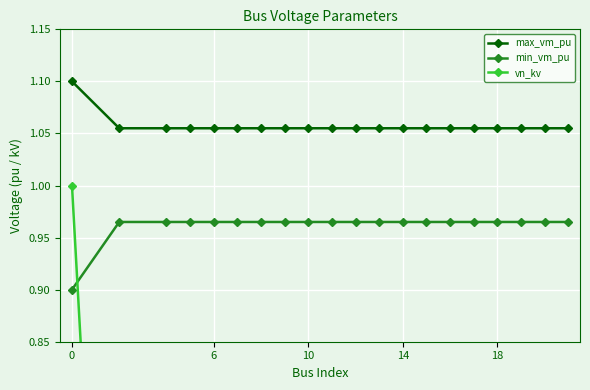

Is this an area chart (filled region under the line)?

No